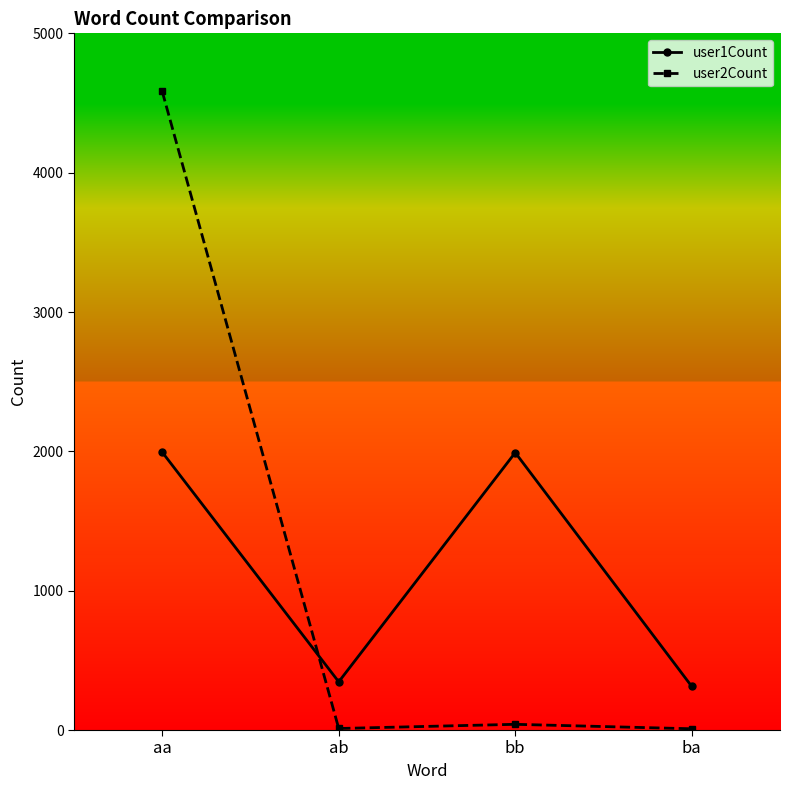

What is the difference between the highest and lowest values at aa?

2589